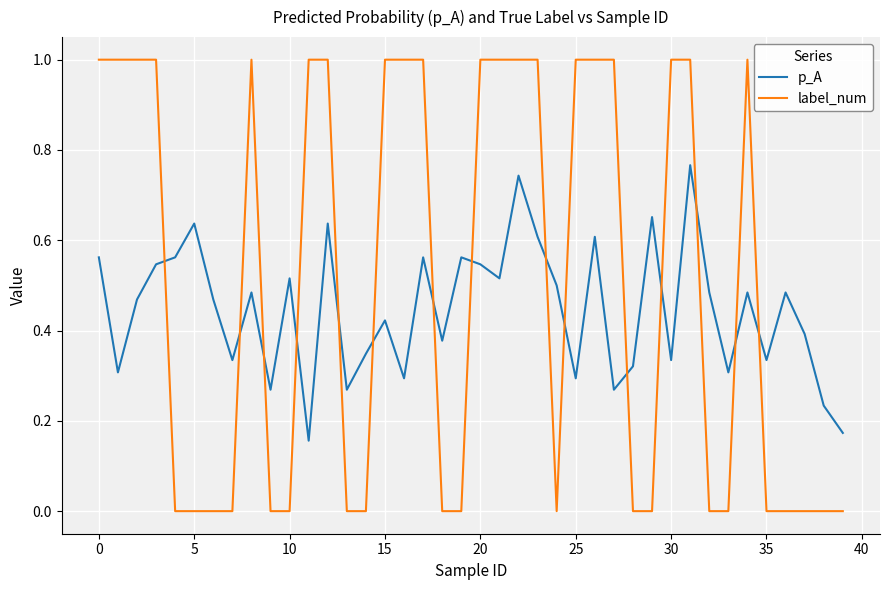

Which series has the largest total across all categories?

label_num